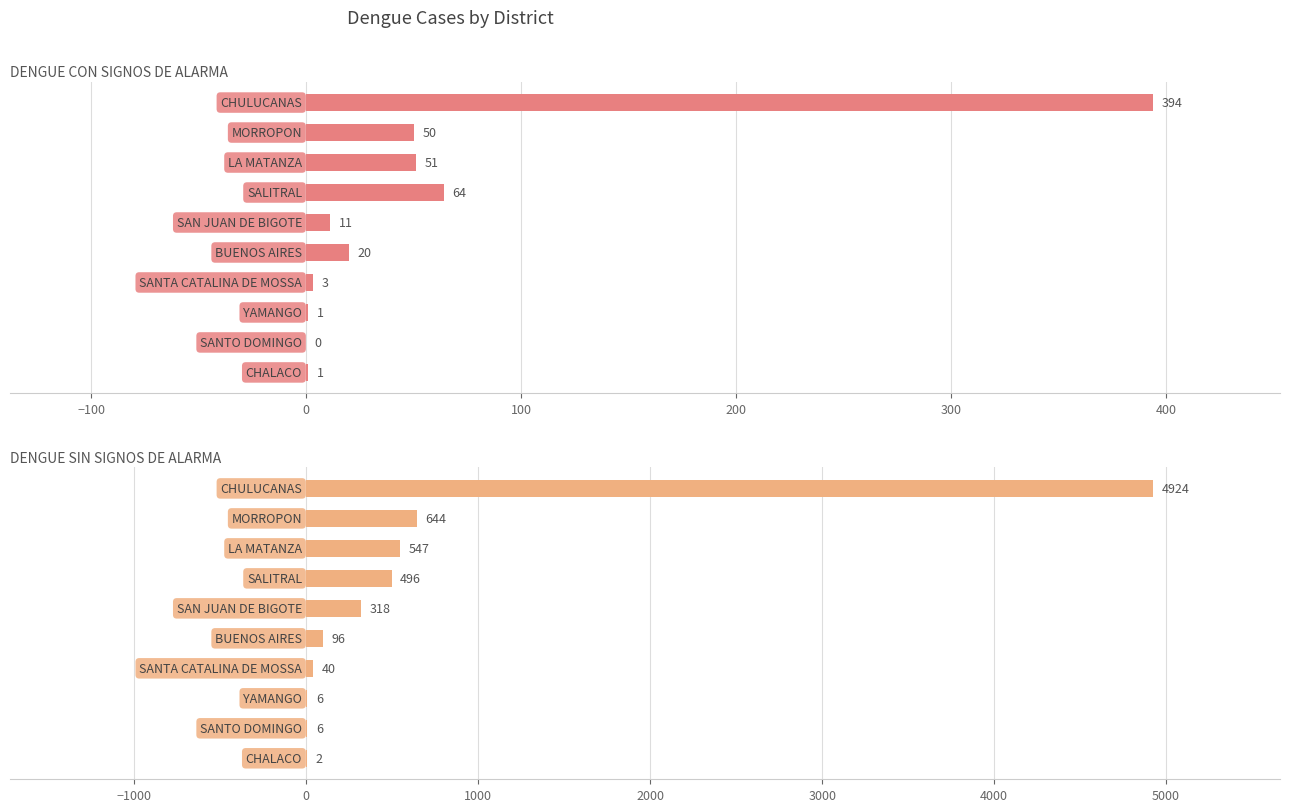

How many values in the DENGUE CON SIGNOS DE ALARMA series exceed 20?

4